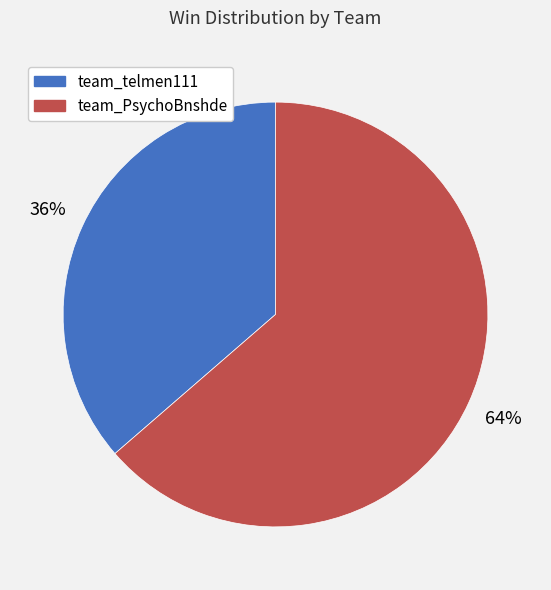

Which slice is the largest?

team_PsychoBnshde